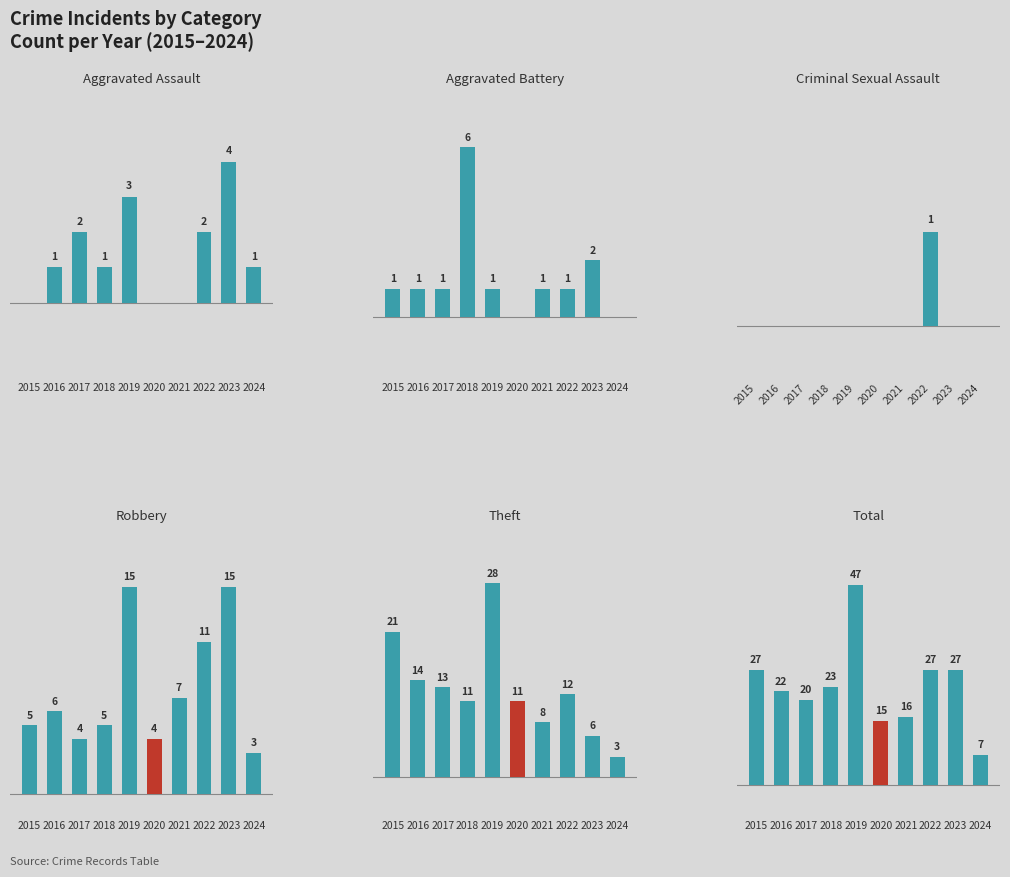

Reading left to right, what are all the values shown in this chart?

Aggravated Assault: 0	1	2	1	3	0	0	2	4	1
Aggravated Battery: 1	1	1	6	1	0	1	1	2	0
Robbery: 5	6	4	5	15	4	7	11	15	3
Theft: 21	14	13	11	28	11	8	12	6	3
Total: 27	22	20	23	47	15	16	27	27	7
Criminal Sexual Assault: 0	0	0	0	0	0	0	1	0	0